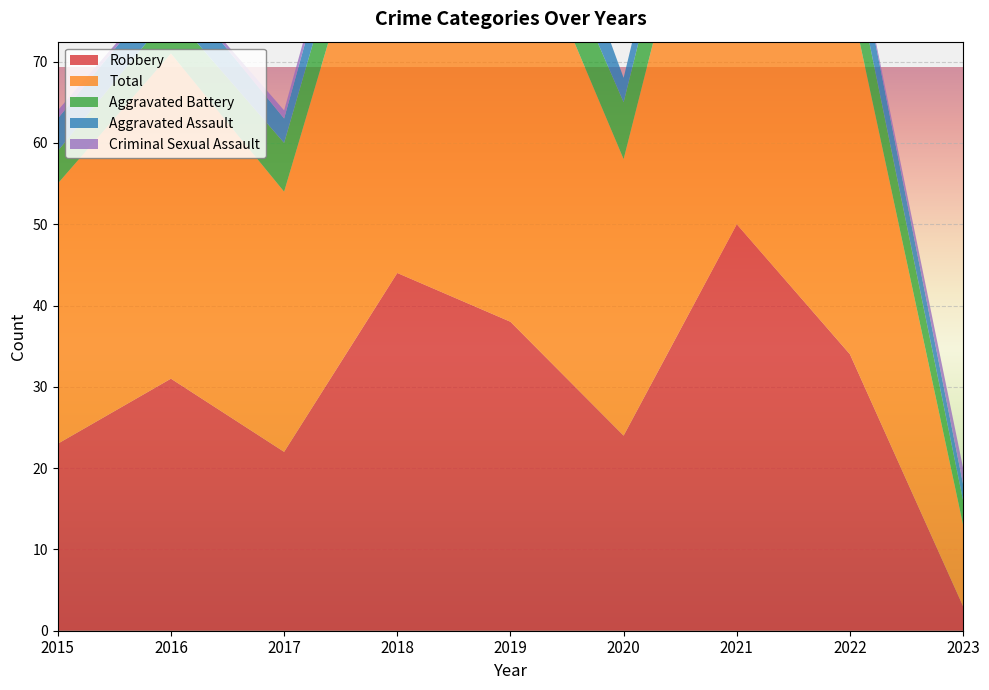

True or false: Aggravated Assault has a value of 2 at 2018.

False